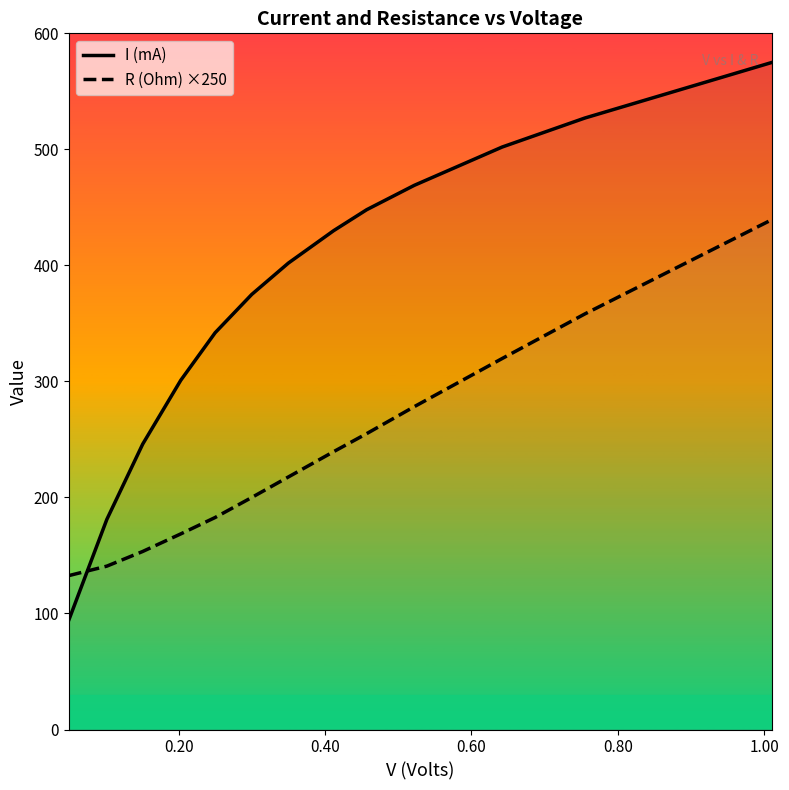

How many categories are shown in the chart?

13